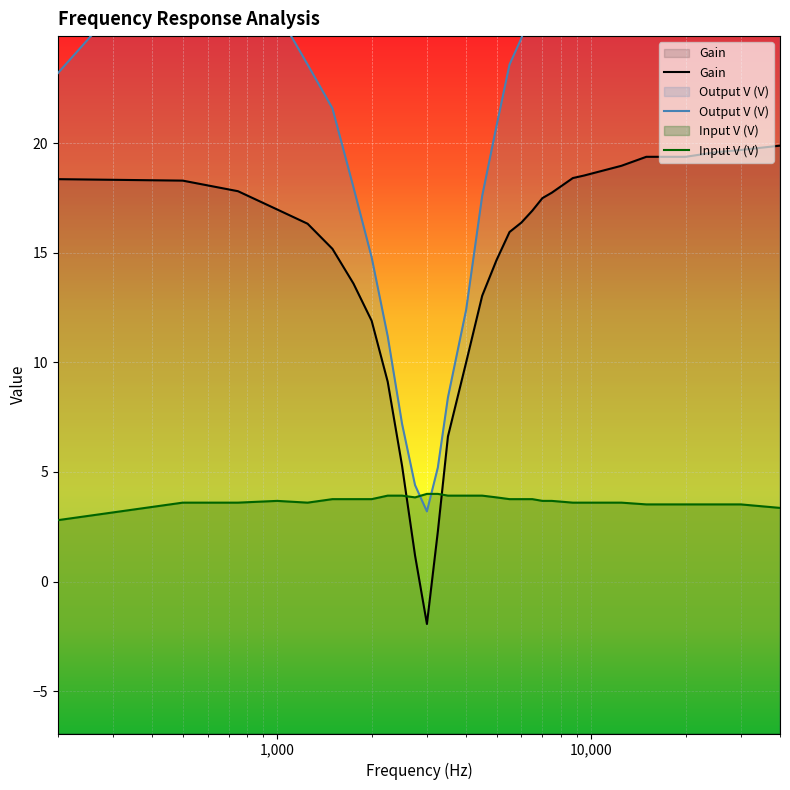

How many distinct data groups are displayed?

3